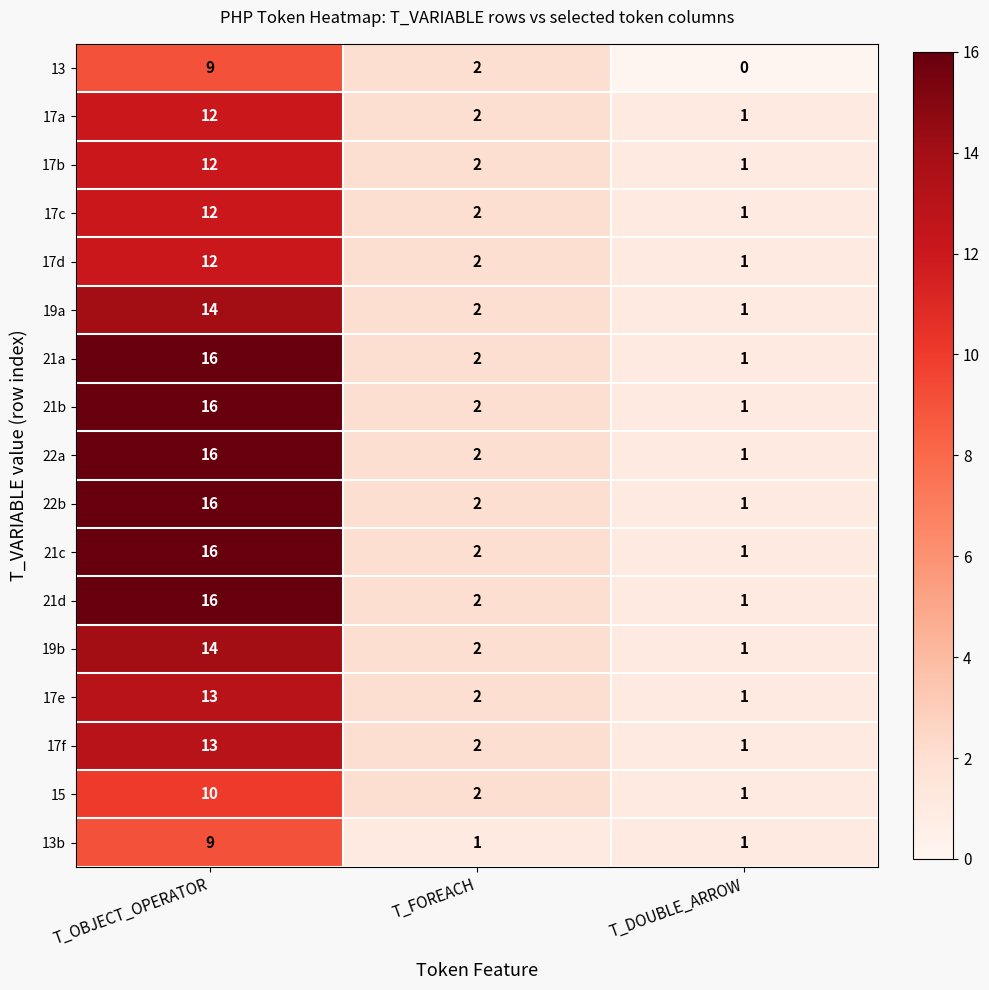

Where does the 21c series first go above 2?

T_OBJECT_OPERATOR